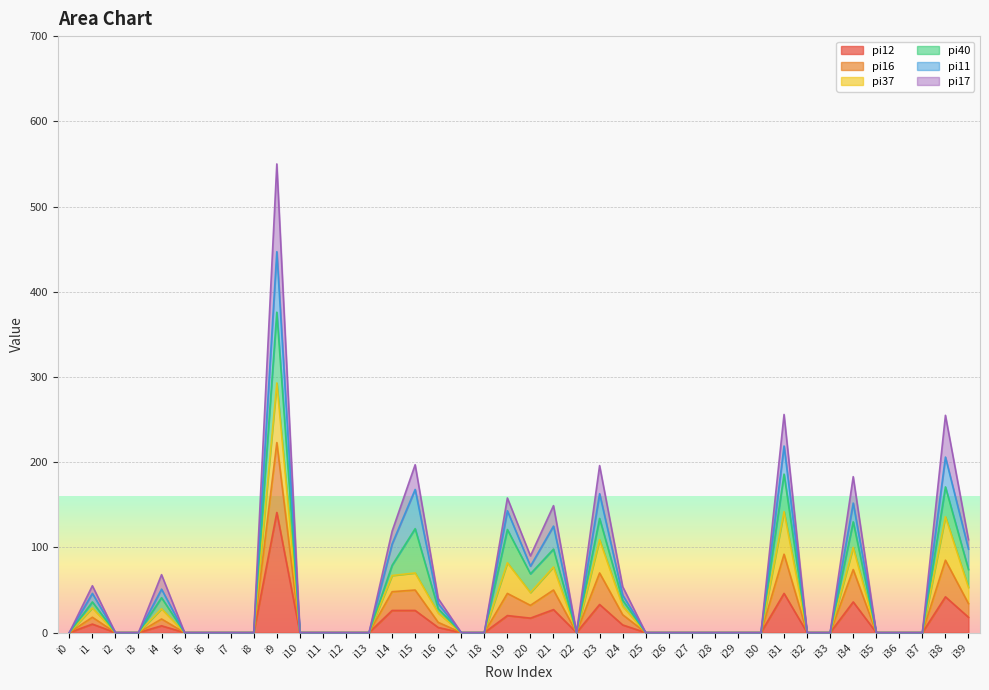

At which category is the sum across all series the highest?

i9